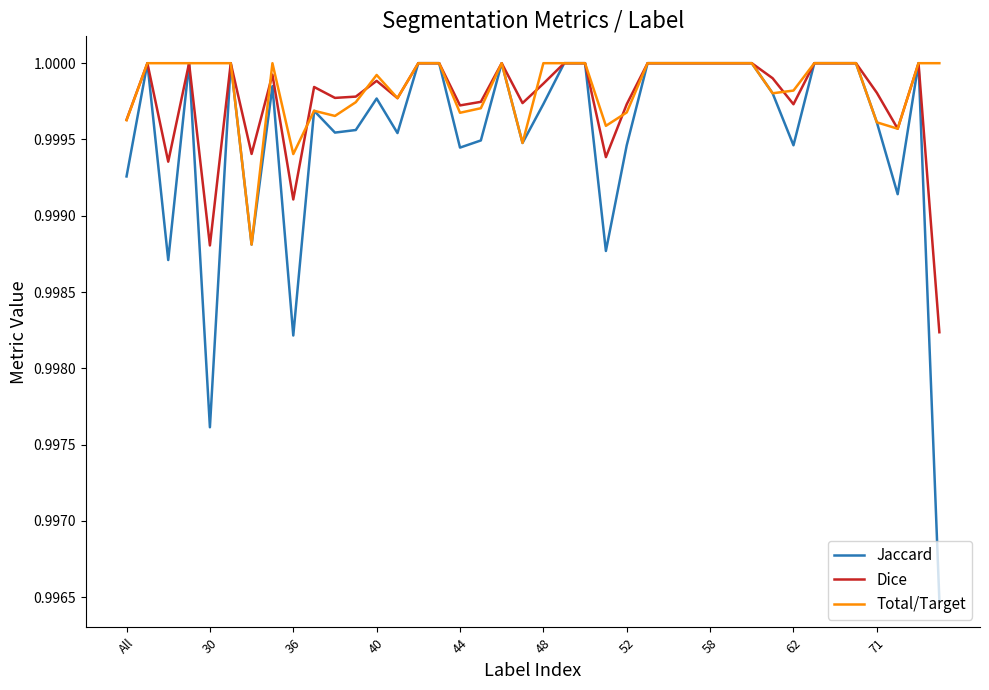

Which series has the widest spread of values?

Jaccard